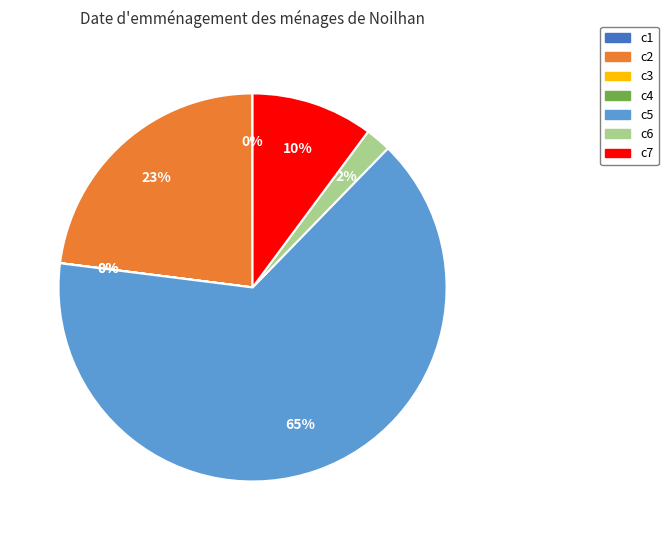

To the nearest percent, what is the combined percentage of c2 and c7?

33%